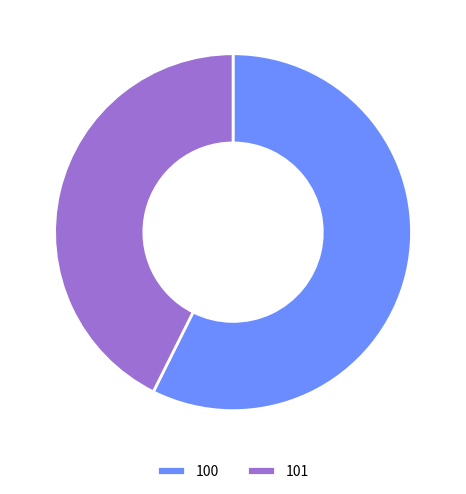

The 101 slice represents 35% of the pie. True or false?

False